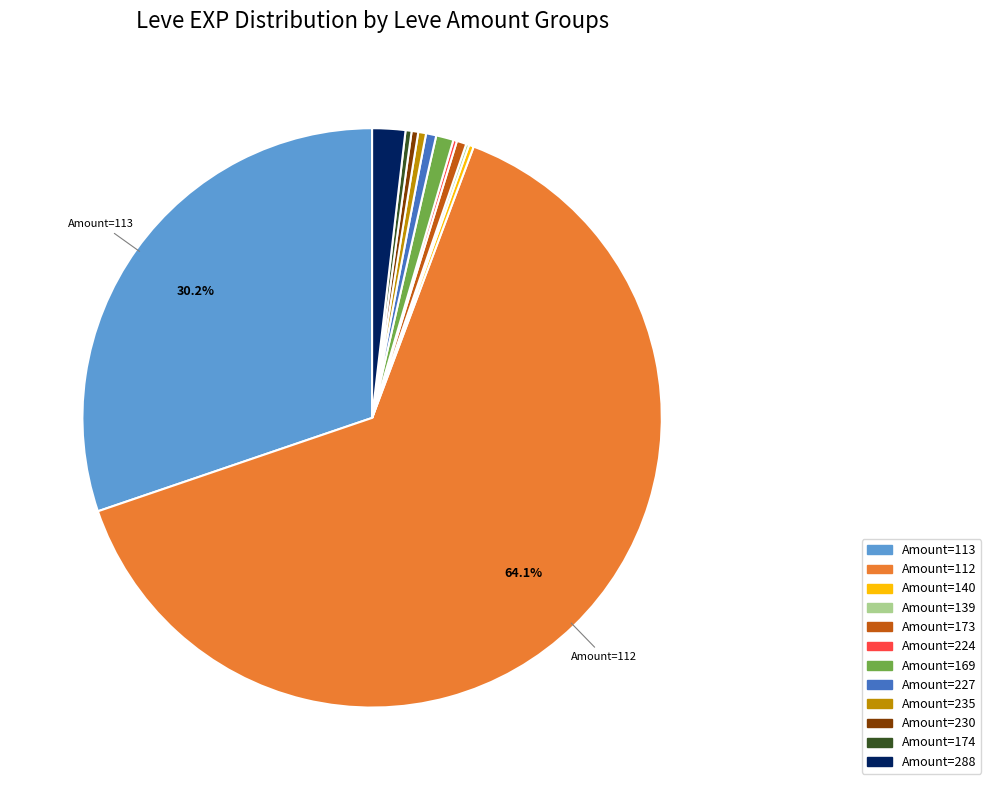

Does any single category account for the majority?

Yes